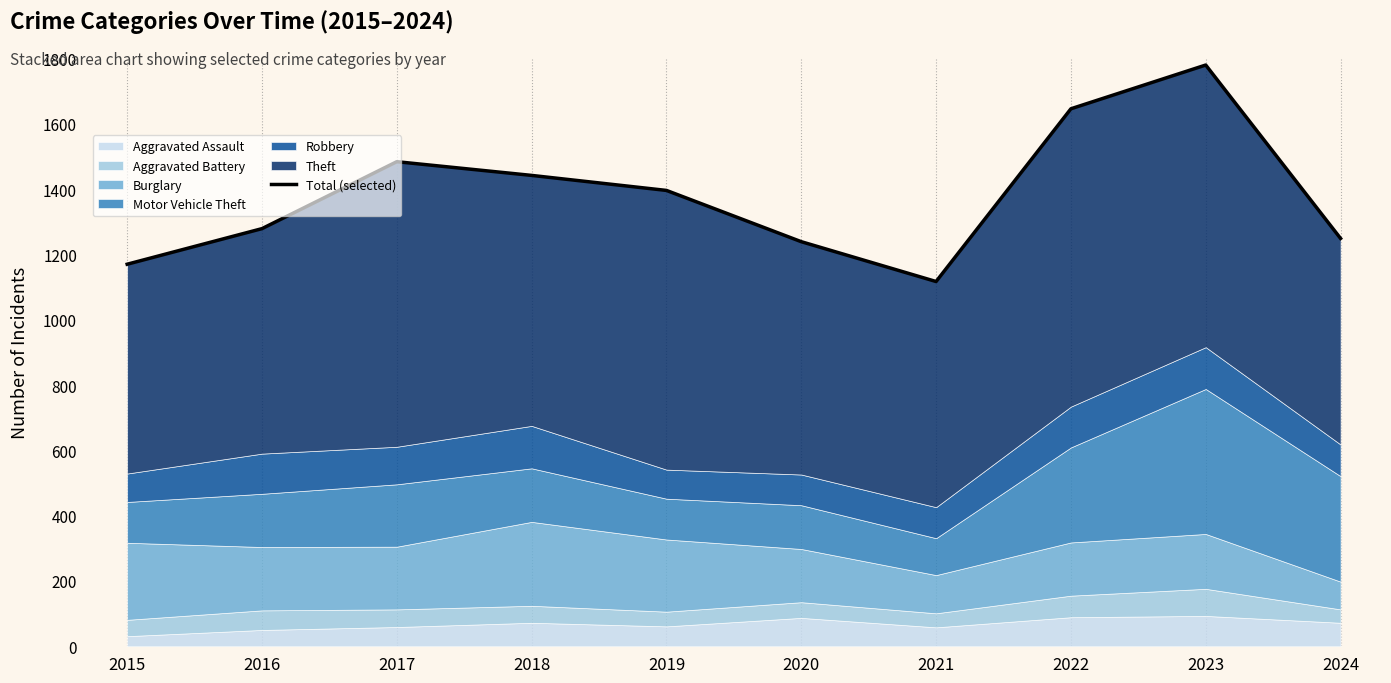

How many interior local valleys (lower than both neighbors) does the data have?

1